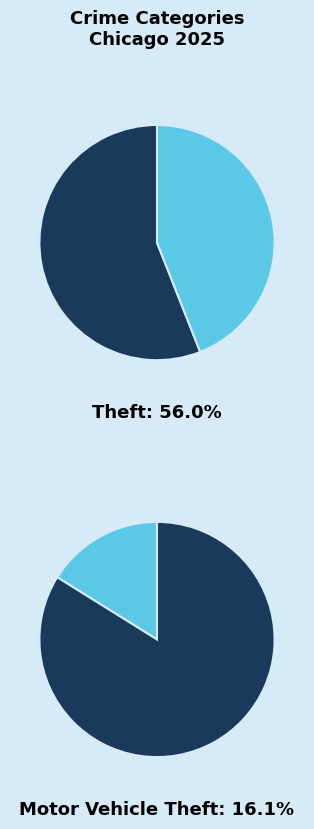

Which category has the biggest portion of the pie?

Theft